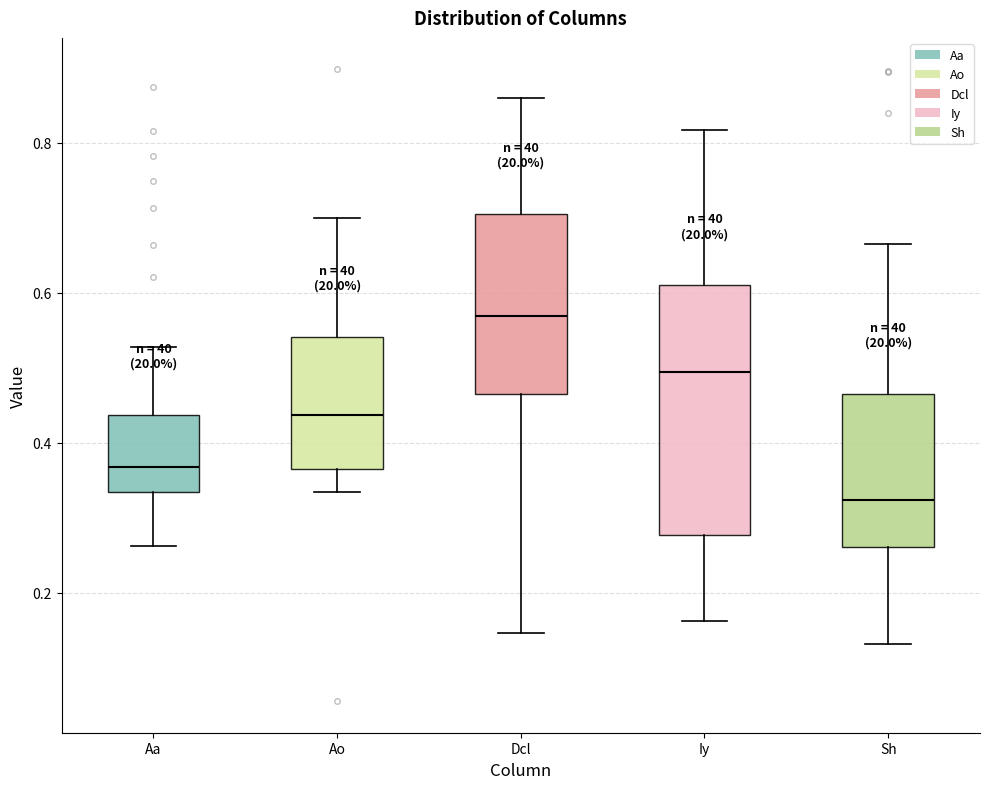

Which box is the tallest, from its lower edge to its upper edge?

Iy